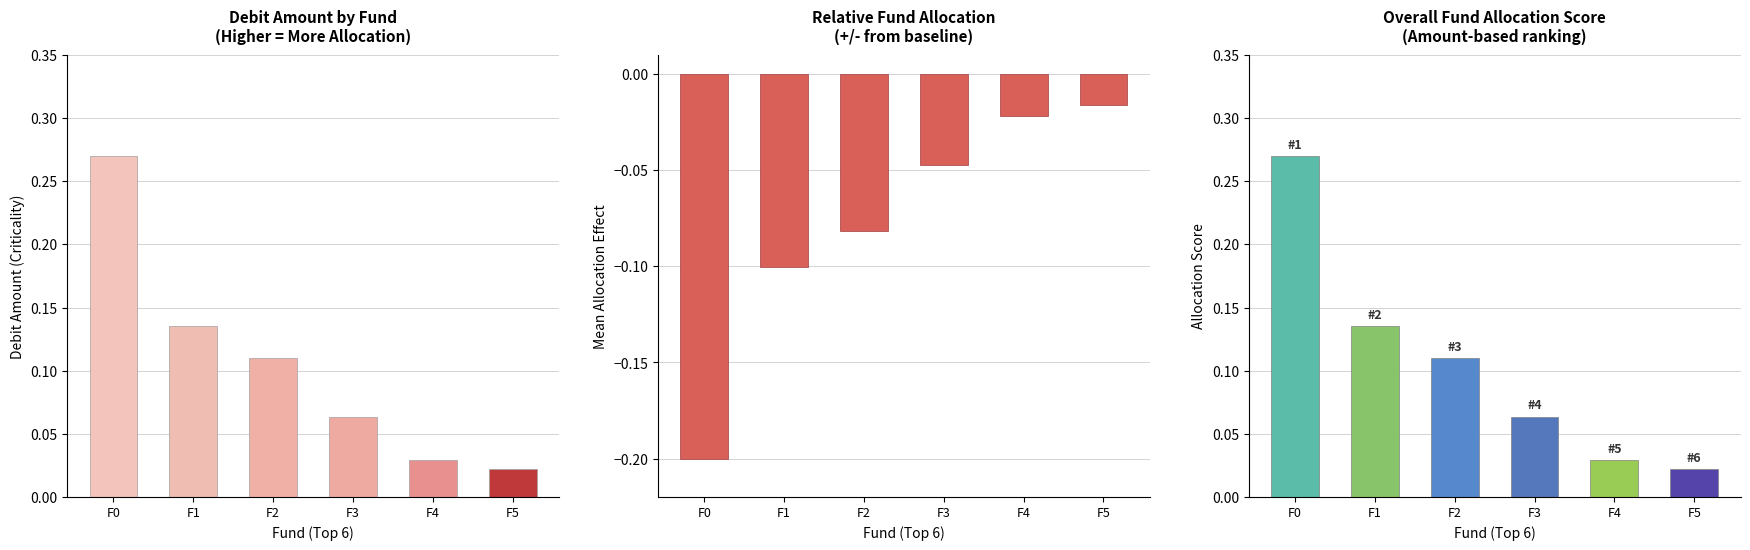

What is the total value across all series at F0?

0.3